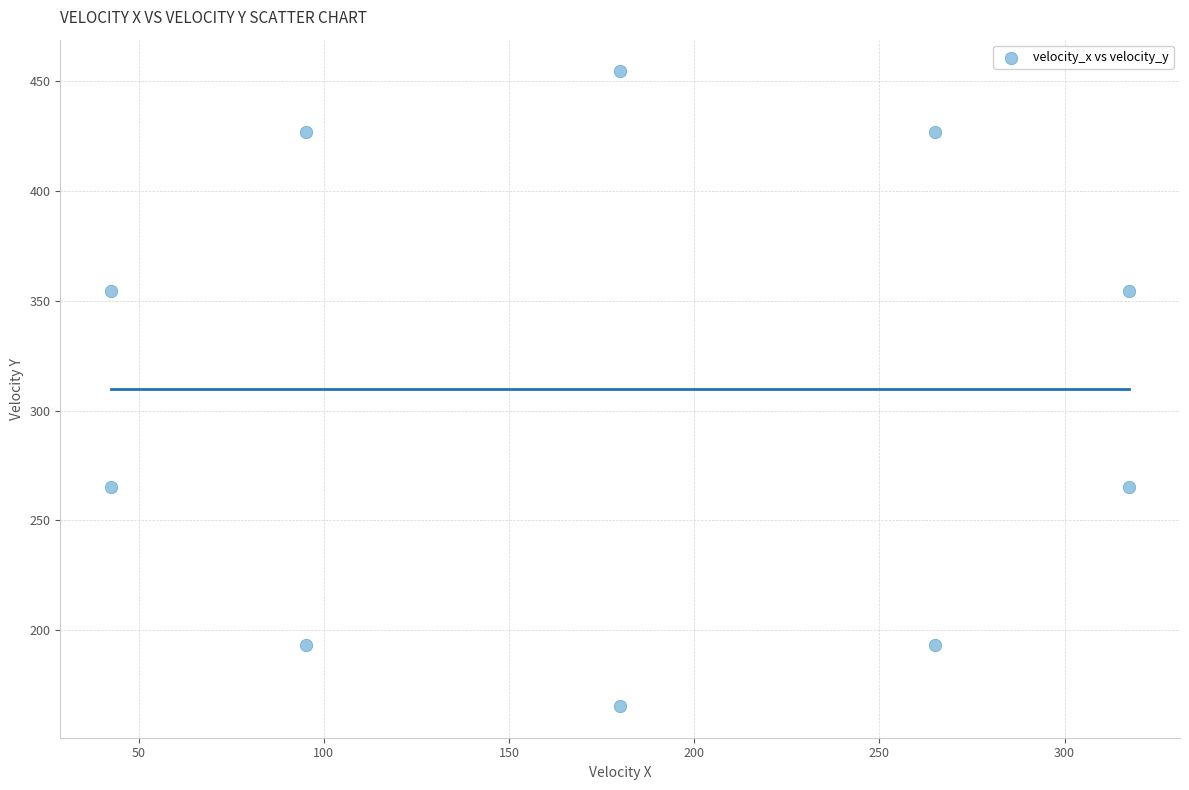

What is the range of X values (max minus min)?

274.9